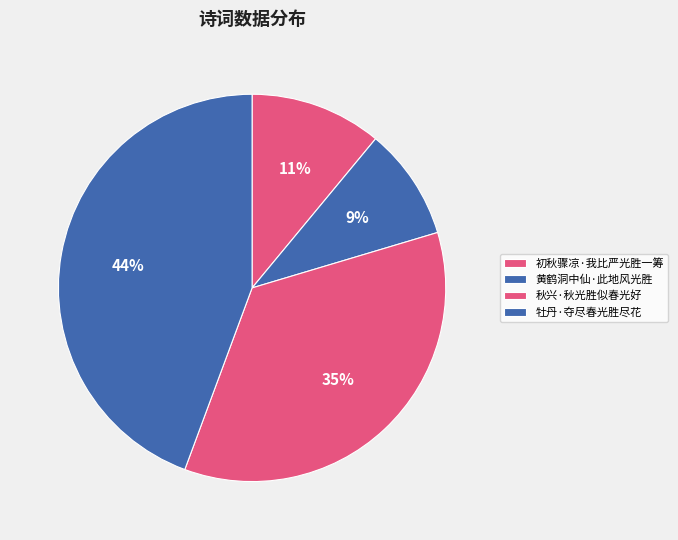

What percentage is the 牡丹·夺尽春光胜尽花 slice, to the nearest percent?

44%